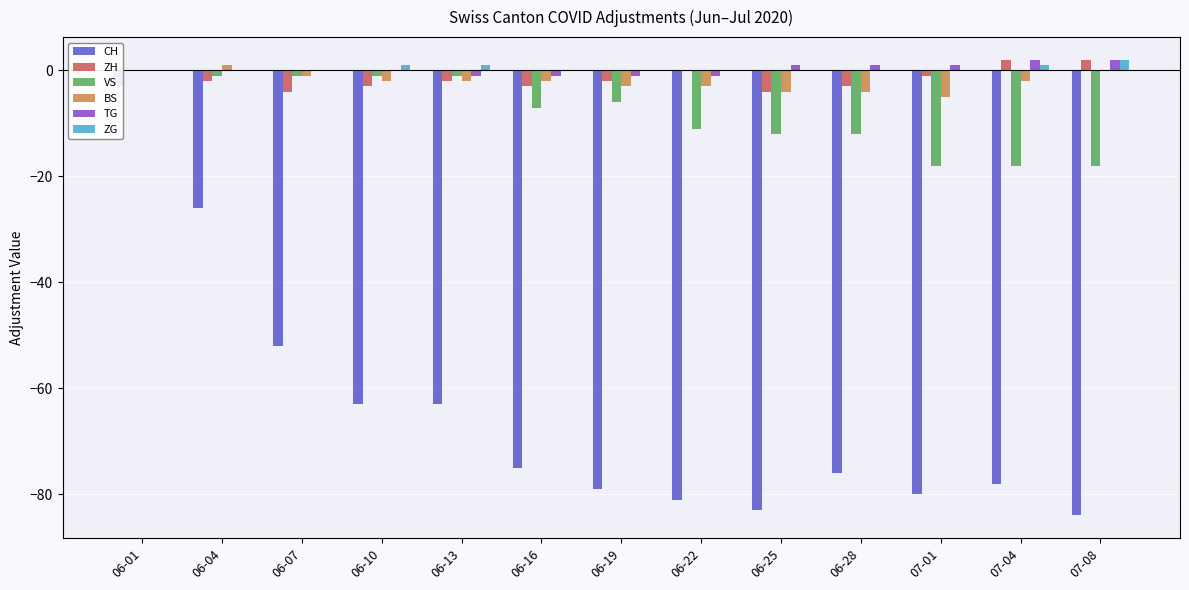

What is the difference between the second highest and second lowest values in the ZH series?

6